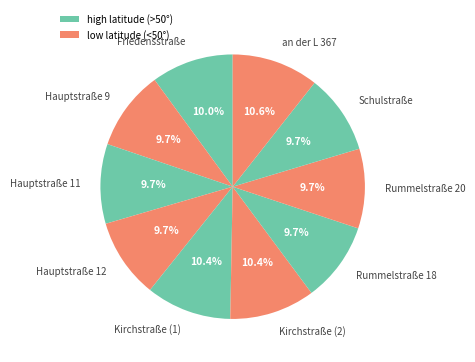

To the nearest percent, what percentage of the pie is Kirchstraße (1)?

10%